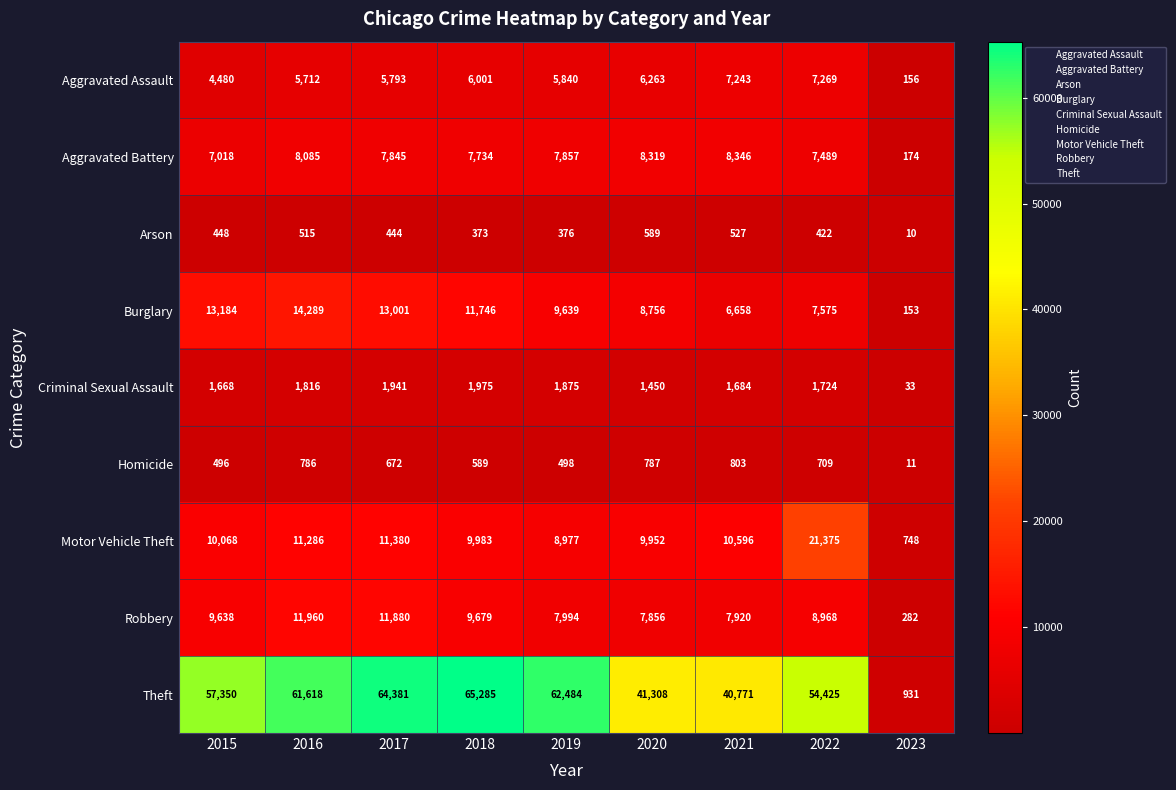

Which label corresponds to the smallest value in the chart?

2023